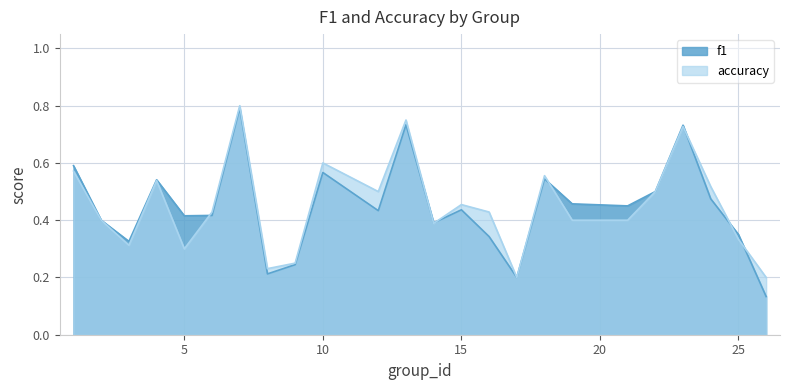

How many data points does each series have?

24